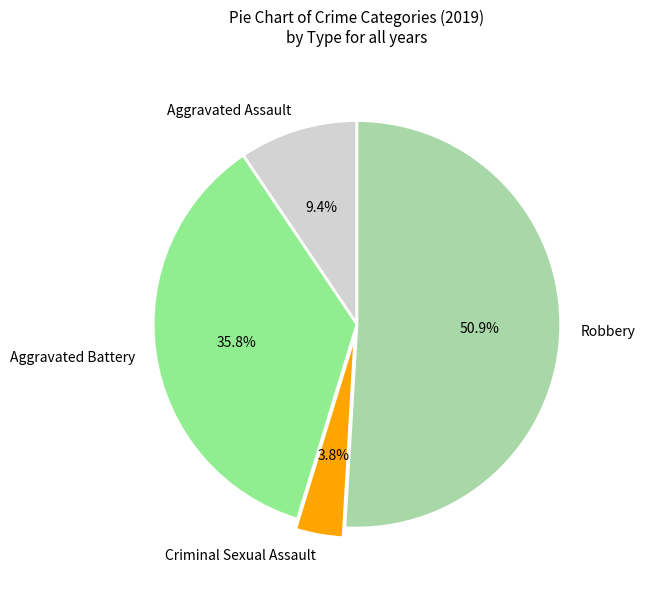

Does Criminal Sexual Assault represent more than half of the total?

No